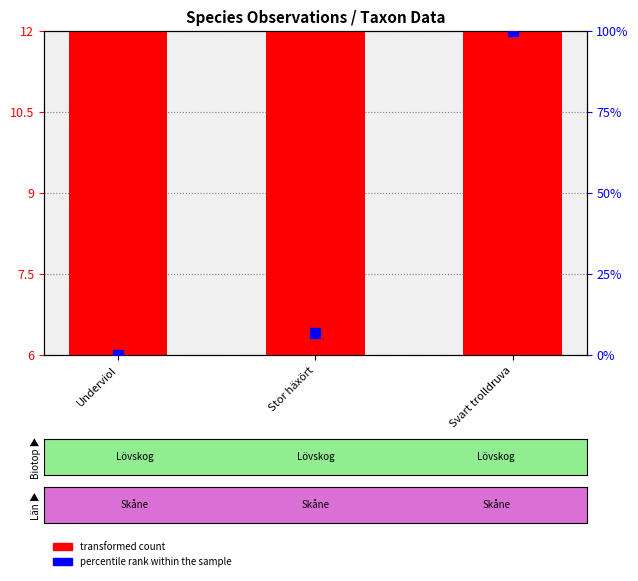

Which series contains the lowest Y value?

percentile rank within the sample